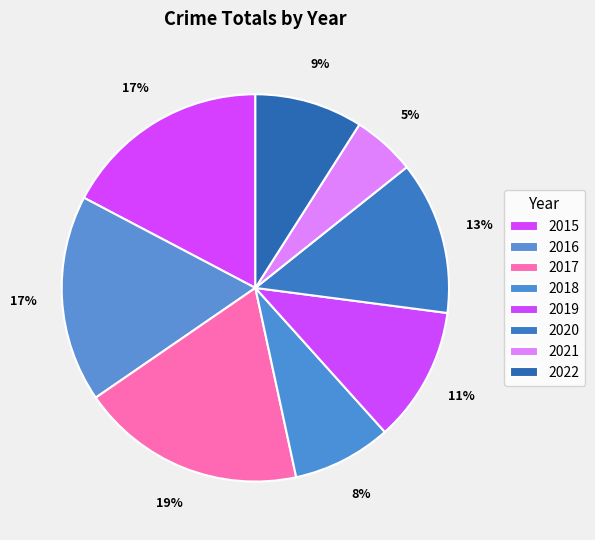

How much of the chart is everything except 2015?

82.7%